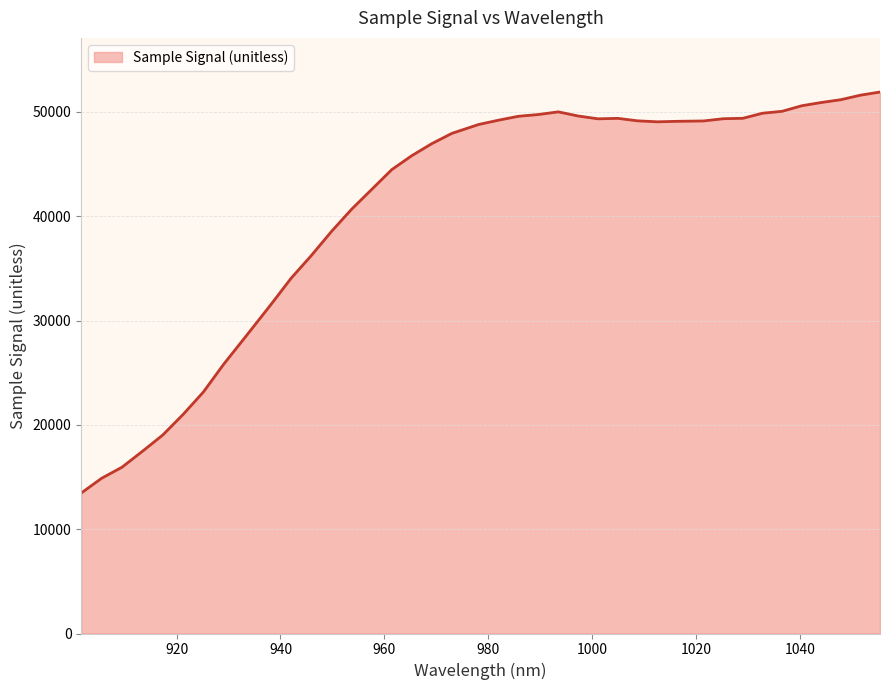

What is the difference between the maximum and minimum values?

38436